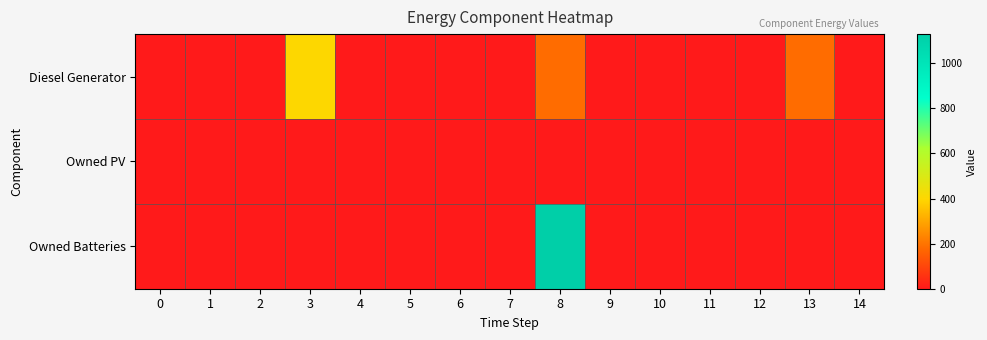

Reading left to right, list all the values displayed in this chart.

Diesel Generator: 0=0	1=0	2=0	3=400	4=0	5=0	6=0	7=0	8=182	9=0	10=0	11=0	12=0	13=182	14=0
Owned PV: 0=0	1=0	2=0	3=0	4=0	5=0	6=0	7=0	8=0	9=0	10=0	11=0	12=0	13=0	14=0
Owned Batteries: 0=0	1=0	2=0	3=0	4=0	5=0	6=0	7=0	8=1129	9=0	10=0	11=0	12=0	13=0	14=0